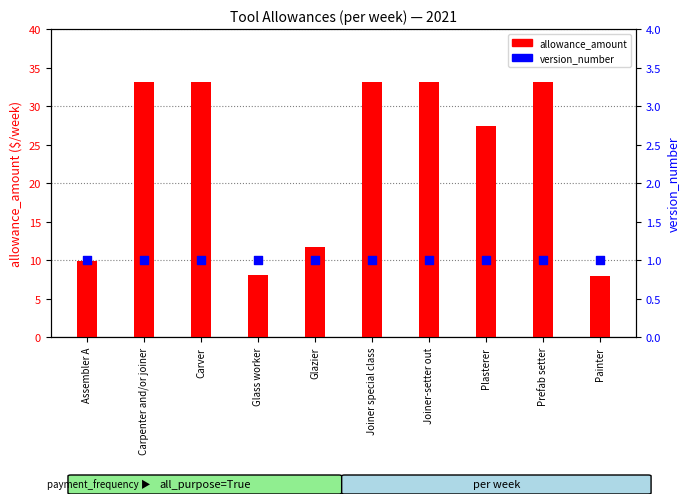

At which category is the sum across all series the highest?

Carpenter and/or joiner